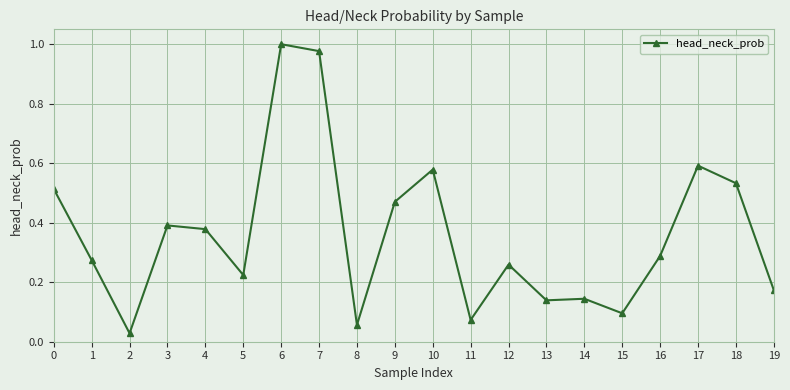

True or false: the data has more than 1 interior local peaks.

True